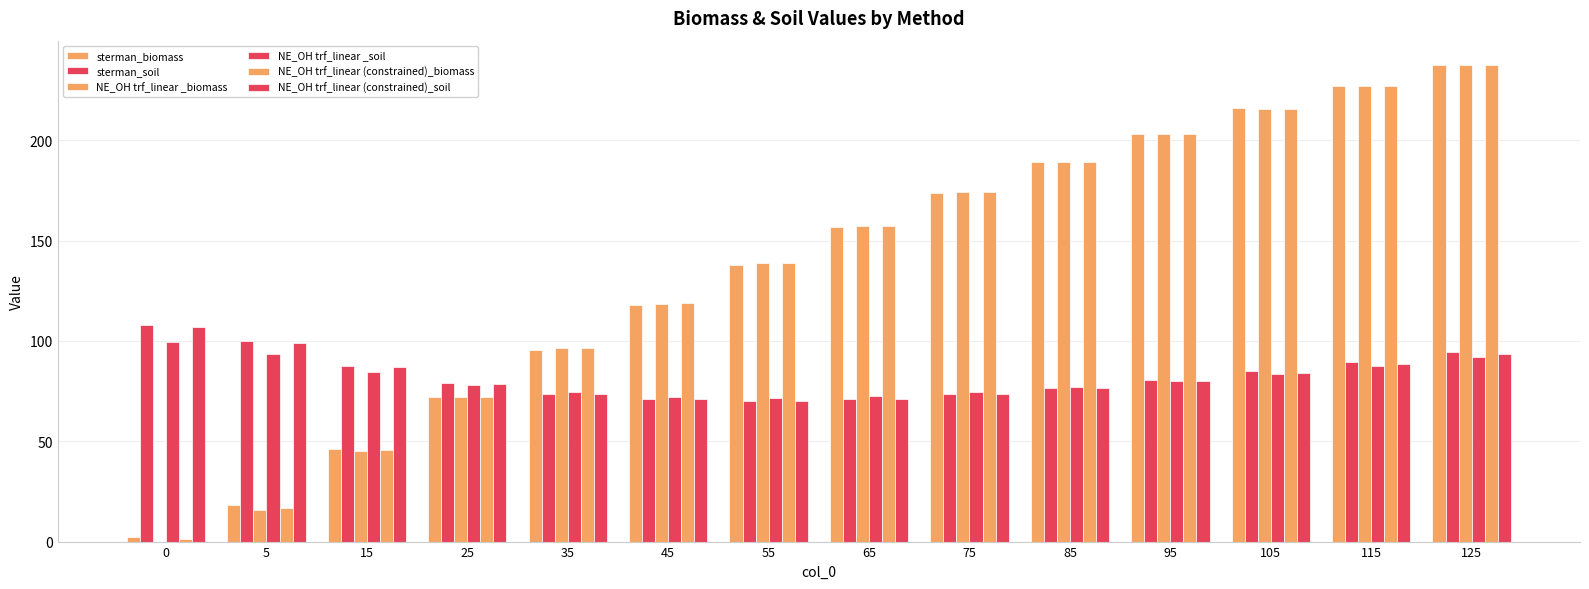

What is the value of the NE_OH trf_linear _biomass bar at the 2nd from the left?

15.8